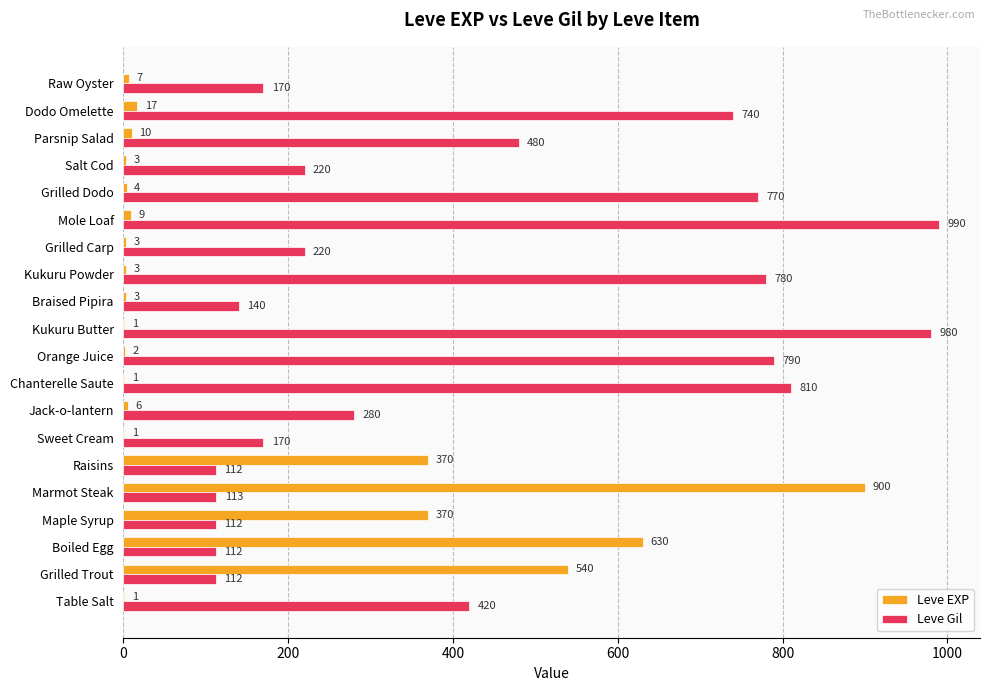

True or false: Leve Gil has a value of 112 at Raisins.

True